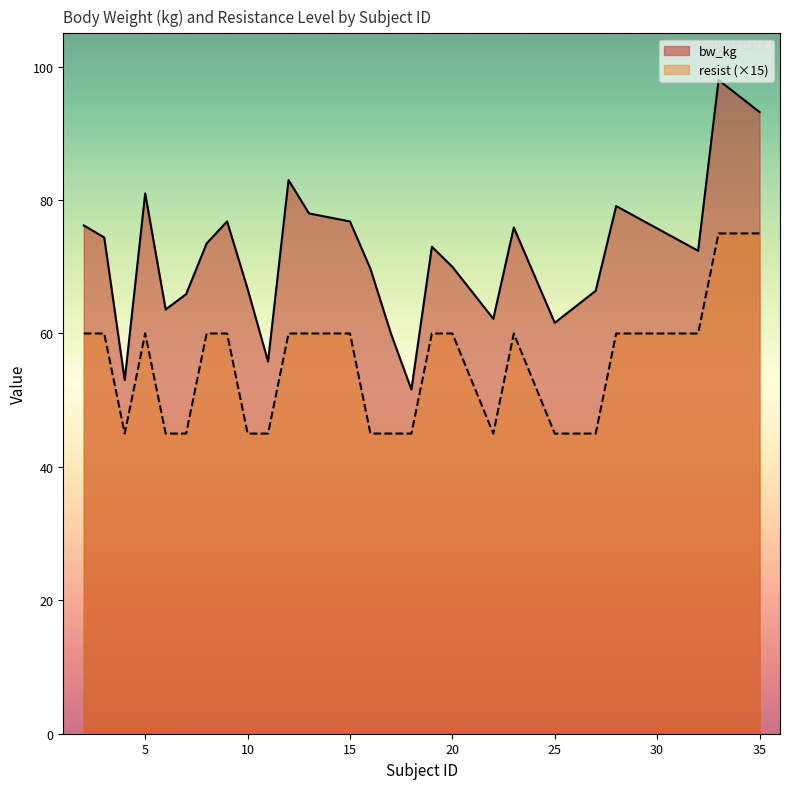

True or false: resist and bw_kg cross at least once.

False